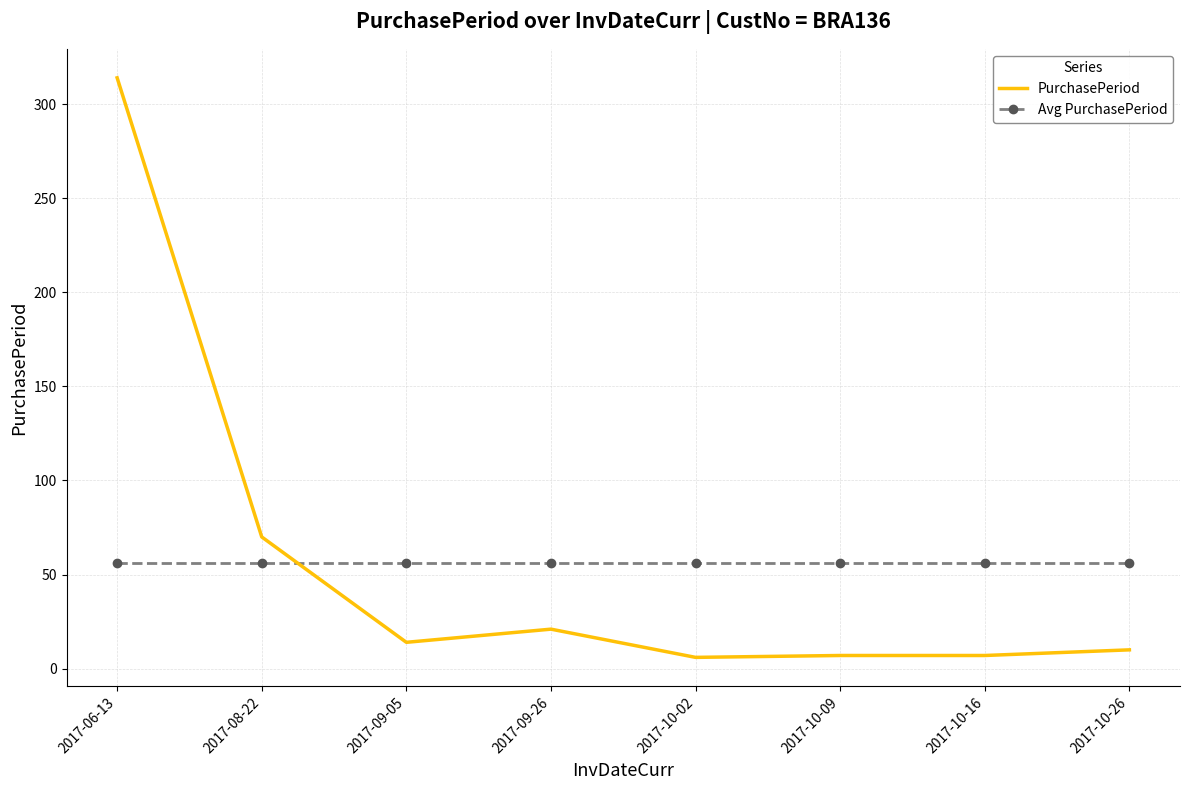

What is the minimum value for Avg PurchasePeriod?

56.1